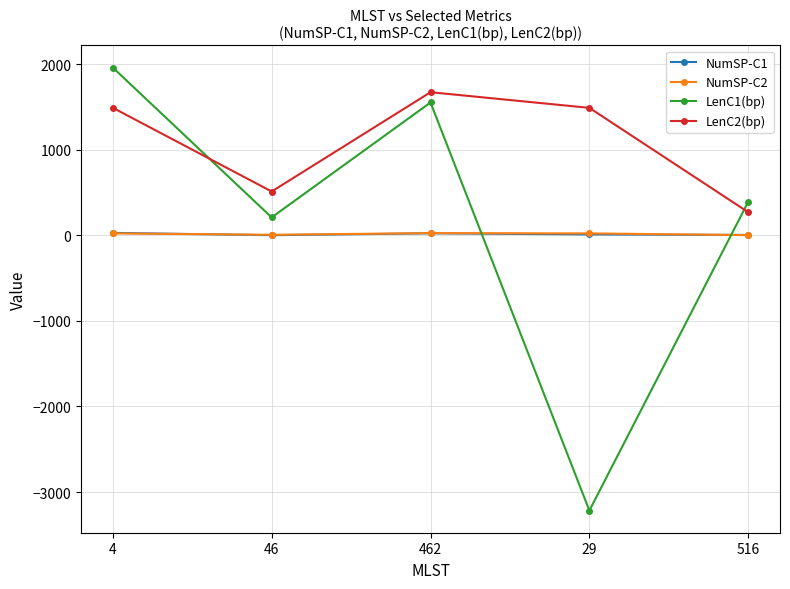

What is the difference between the highest and lowest values at 516?

390